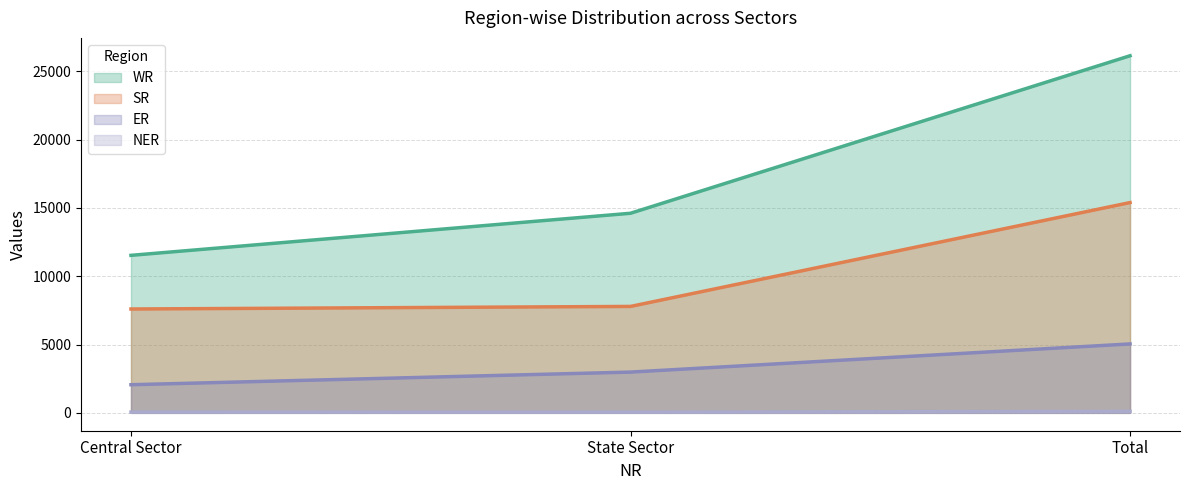

What is the label of the 2nd point from the right?

State Sector